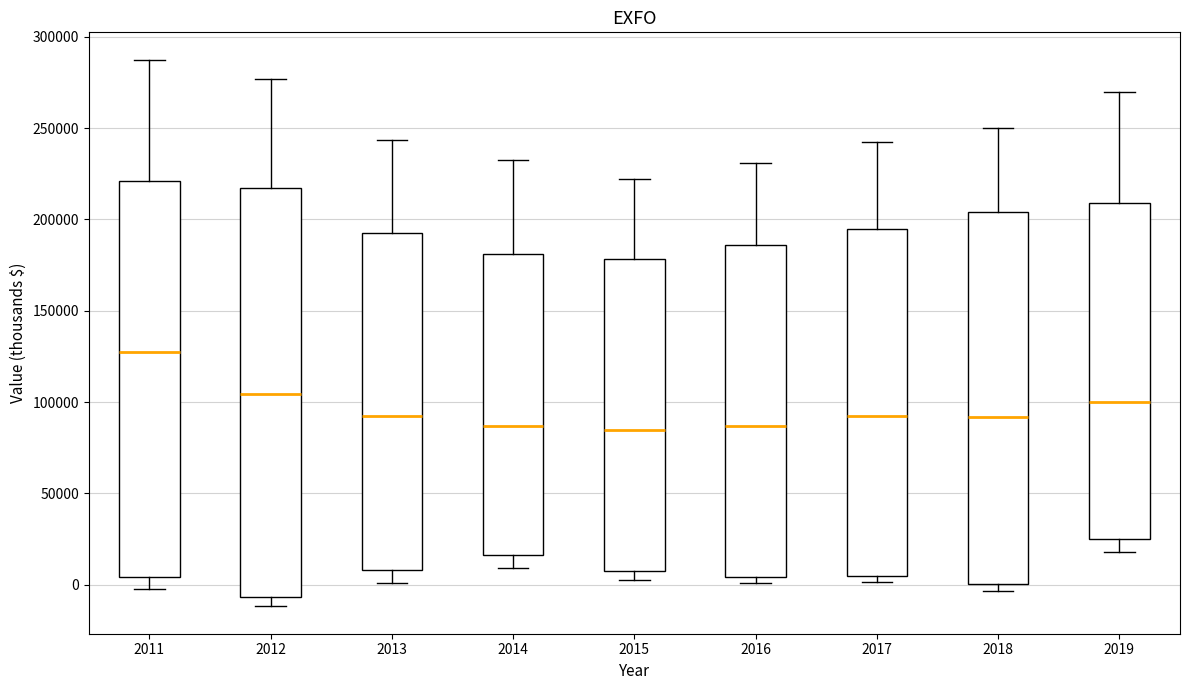

Reading left to right, transcribe this box plot: for each box, give where its median line is, the range the box spans, and where its two whiskers end, as read against the y-axis. The values are not printed on the chart, so give them approximately, as read against the axis.

2011: median 125000, box 5000 to 220000, whiskers 0 to 290000
2012: median 105000, box -5000 to 215000, whiskers -10000 to 275000
2013: median 95000, box 10000 to 195000, whiskers 0 to 245000
2014: median 85000, box 15000 to 180000, whiskers 10000 to 235000
2015: median 85000, box 5000 to 180000, whiskers 5000 (just below the box's lower edge) to 220000
2016: median 85000, box 5000 to 185000, whiskers 0 to 230000
2017: median 95000, box 5000 to 195000, whiskers 0 to 240000
2018: median 90000, box 0 to 205000, whiskers -5000 to 250000
2019: median 100000, box 25000 to 210000, whiskers 20000 to 270000